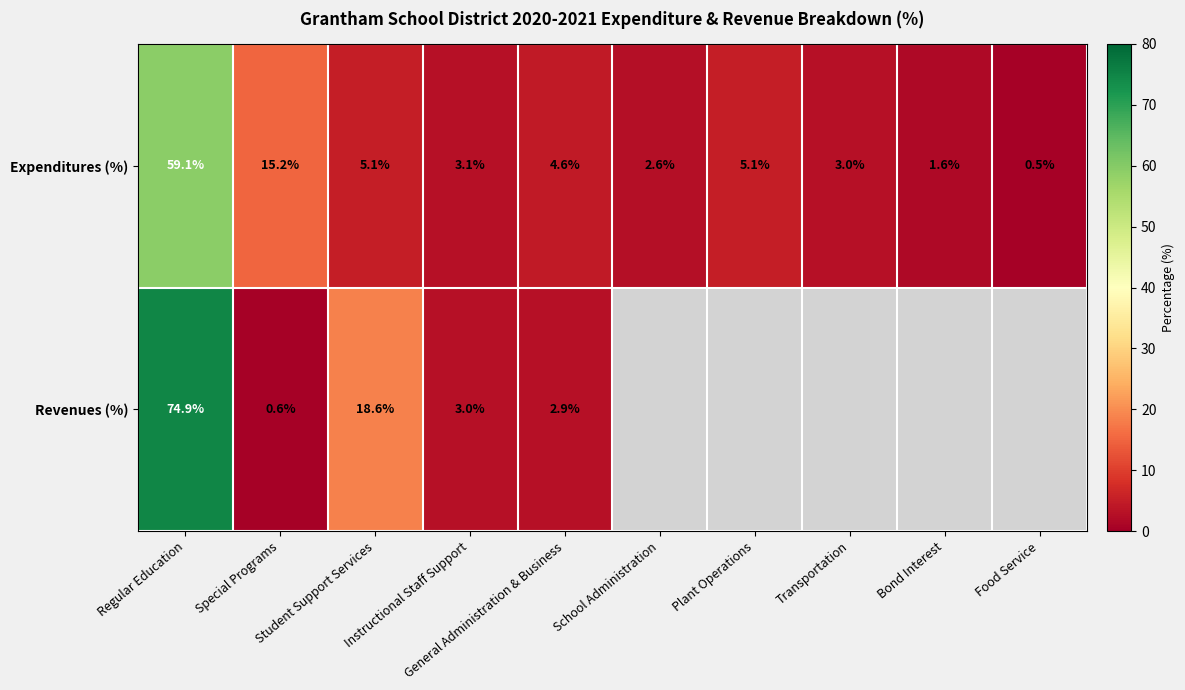

What is the highest value of the Expenditures (%) series?

59.1